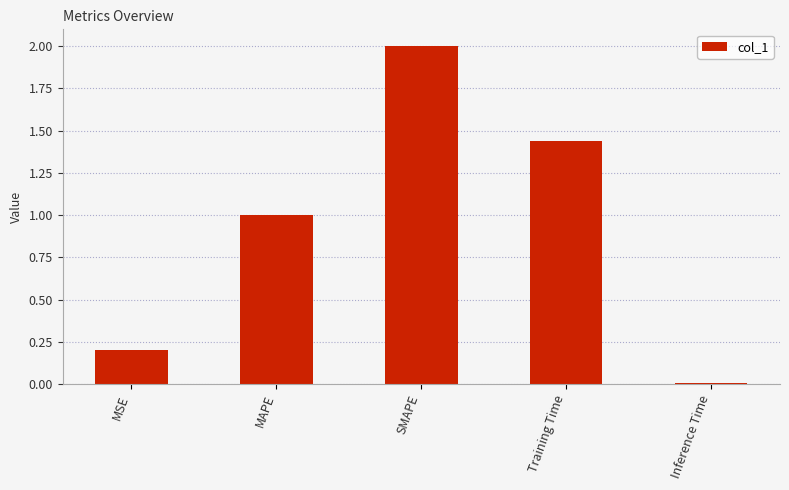

Does the chart contain any negative values?

No